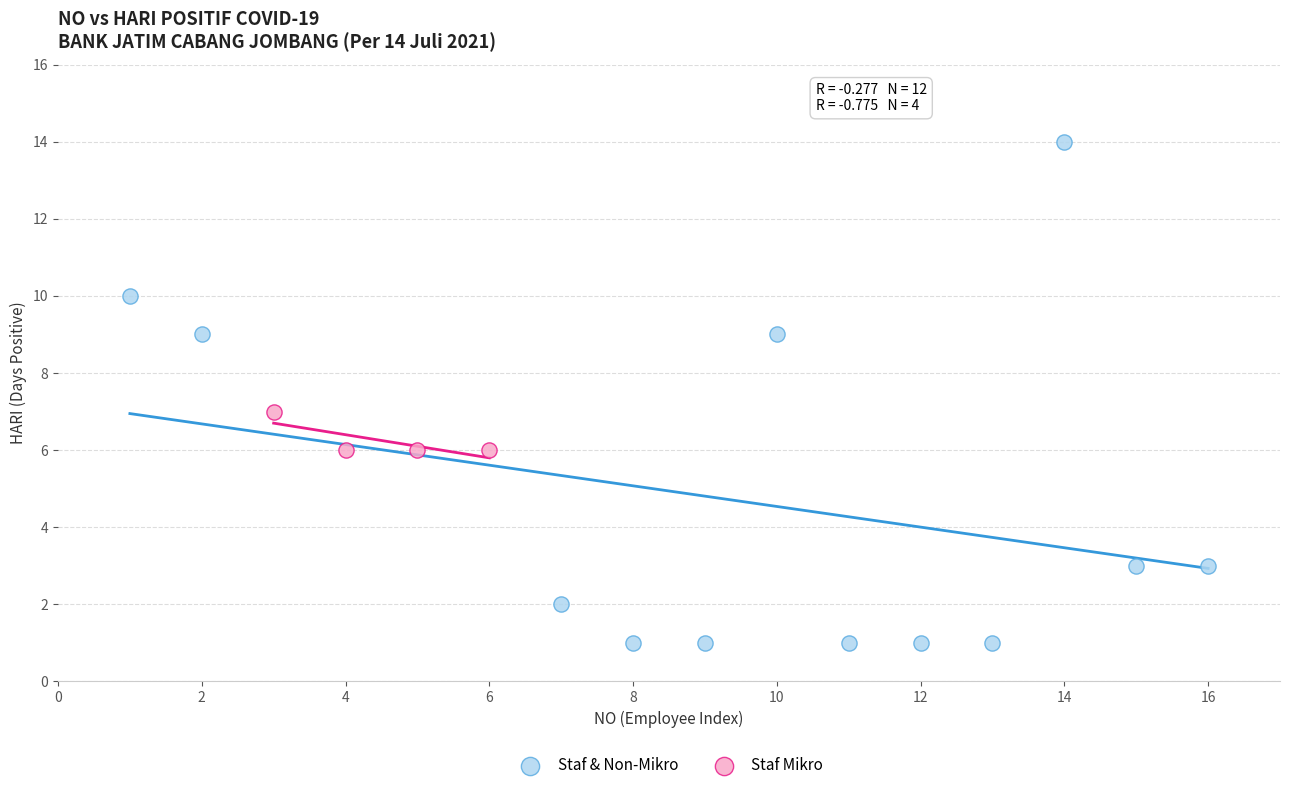

Which series contains the lowest Y value?

Staf & Non-Mikro